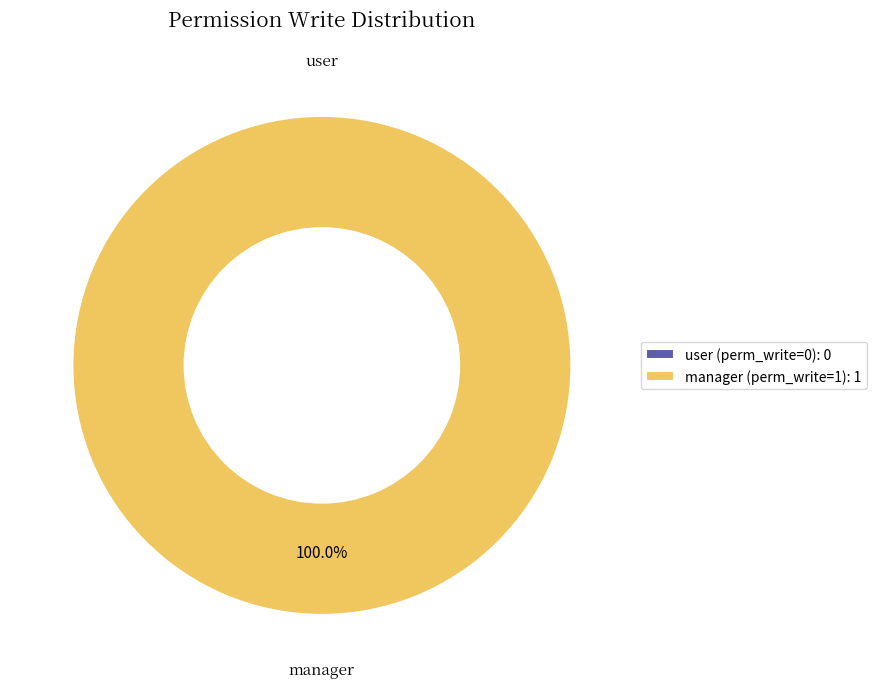

To the nearest percent, what is the combined percentage of skillsframework.employeeskills.manager and skillsframework.employeeskills.user?

100%